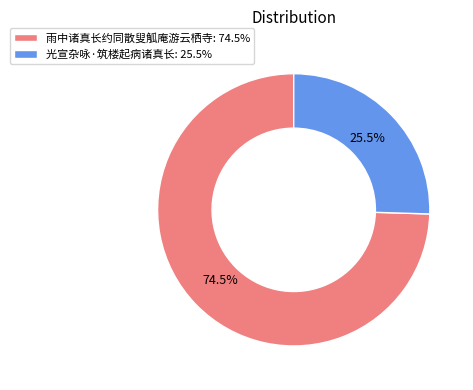

Which has a higher value, 光宣杂咏·筑楼起病诸真长 or 雨中诸真长约同散叟觚庵游云栖寺?

雨中诸真长约同散叟觚庵游云栖寺